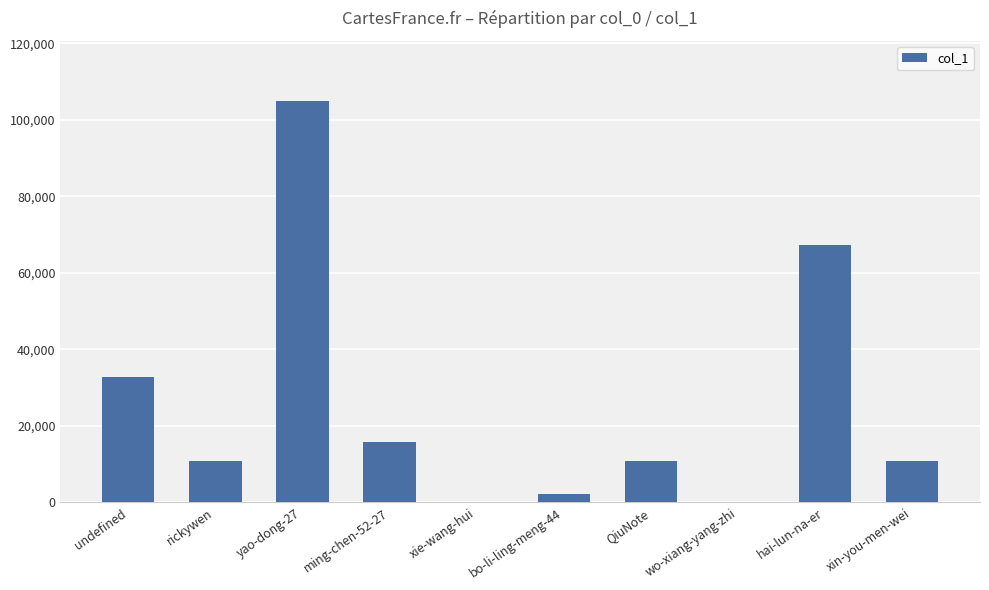

What is the maximum value shown in the chart?

104901